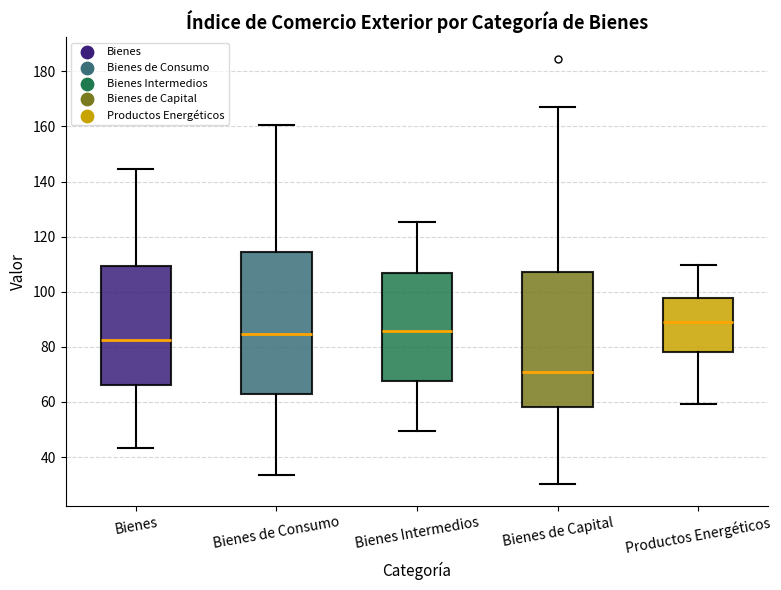

Comparing the boxes themselves (not the whiskers), which one is the tallest?

Bienes de Consumo